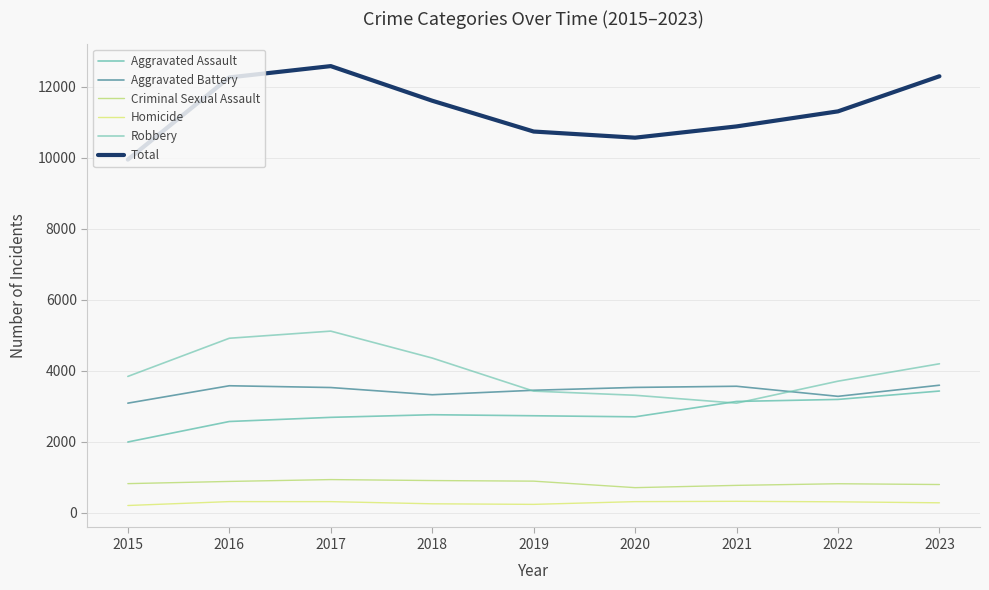

Read the Robbery value at 2019, to the nearest 10.

3430